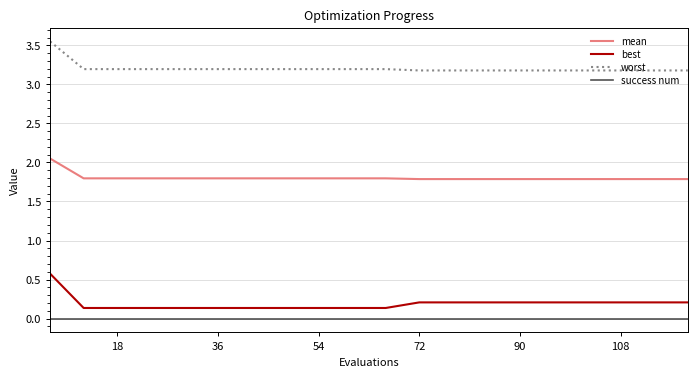

True or false: mean and best intersect in this chart.

False